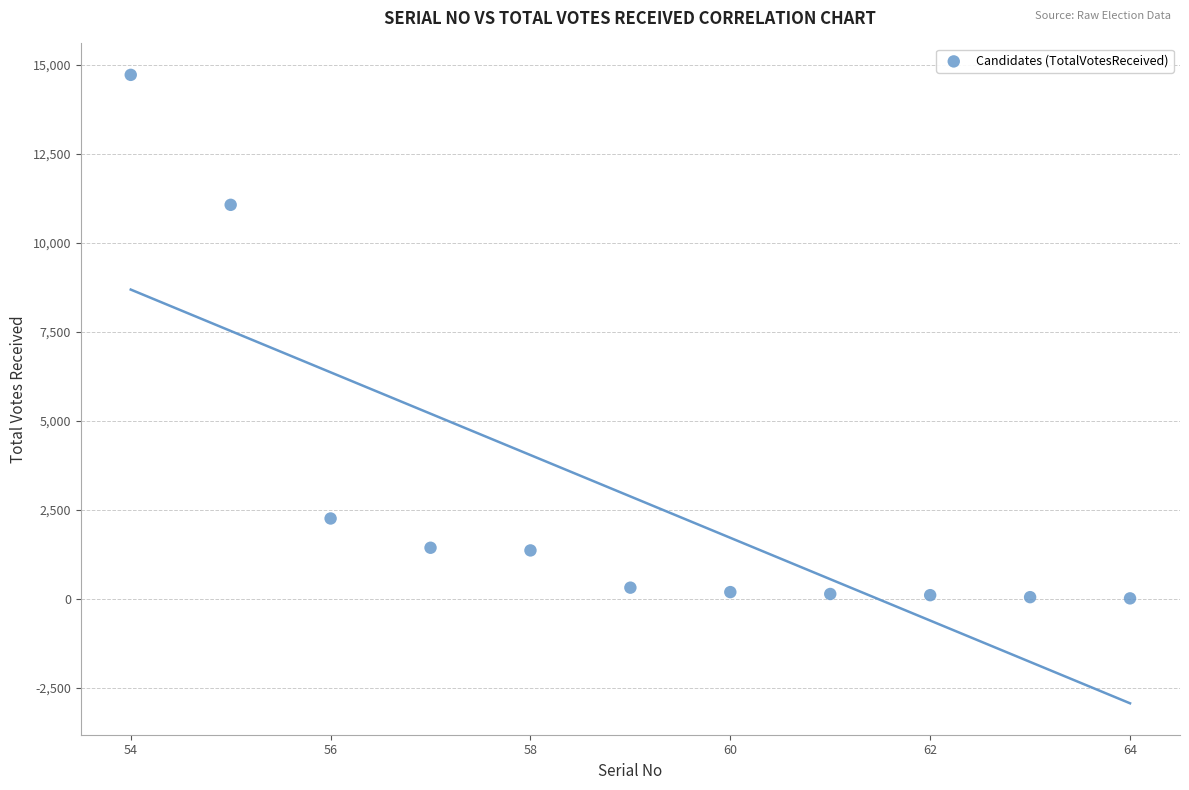

What Y value in the scatter plot is closest to 7363?

11065